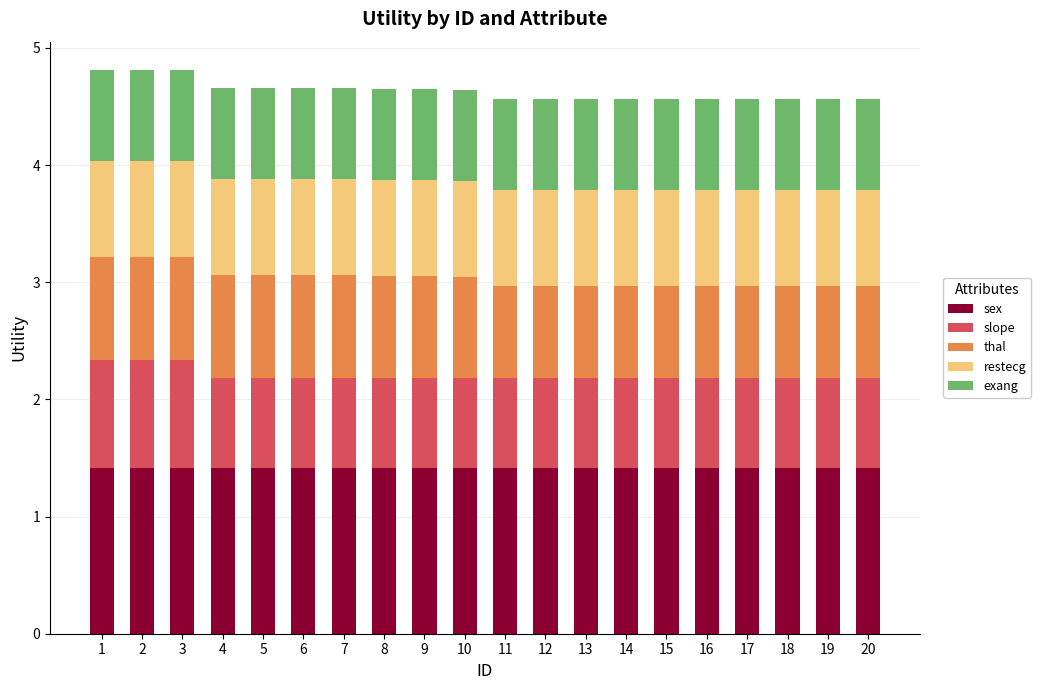

What is the highest value of the sex series?

1.4